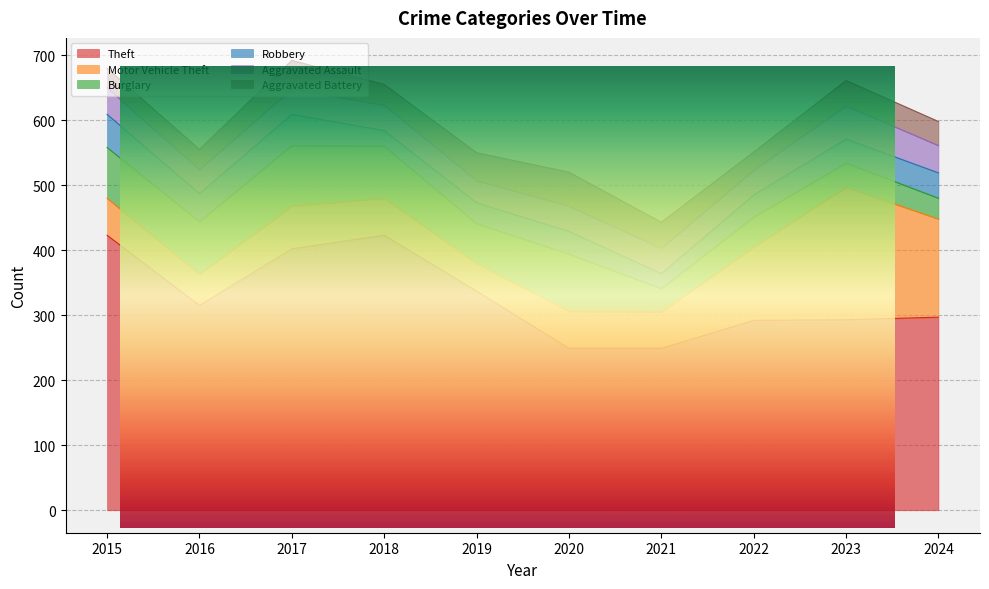

Reading left to right, what are all the values shown in this chart?

Theft: 423	315	402	423	337	249	249	292	293	297
Motor Vehicle Theft: 57	48	66	57	43	57	56	113	204	151
Burglary: 78	81	93	80	61	88	36	46	37	32
Robbery: 51	43	48	24	32	35	23	34	37	39
Aggravated Assault: 41	37	39	39	34	39	39	38	51	42
Aggravated Battery: 30	31	44	32	43	52	40	28	39	37